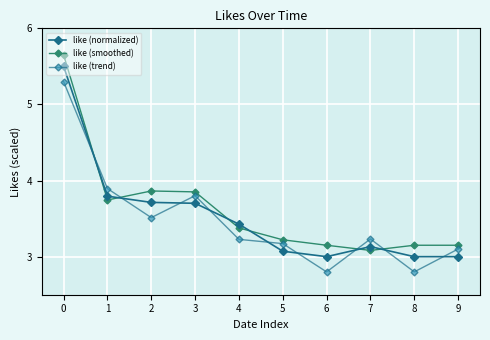

What is the maximum value for like (trend)?

5.3